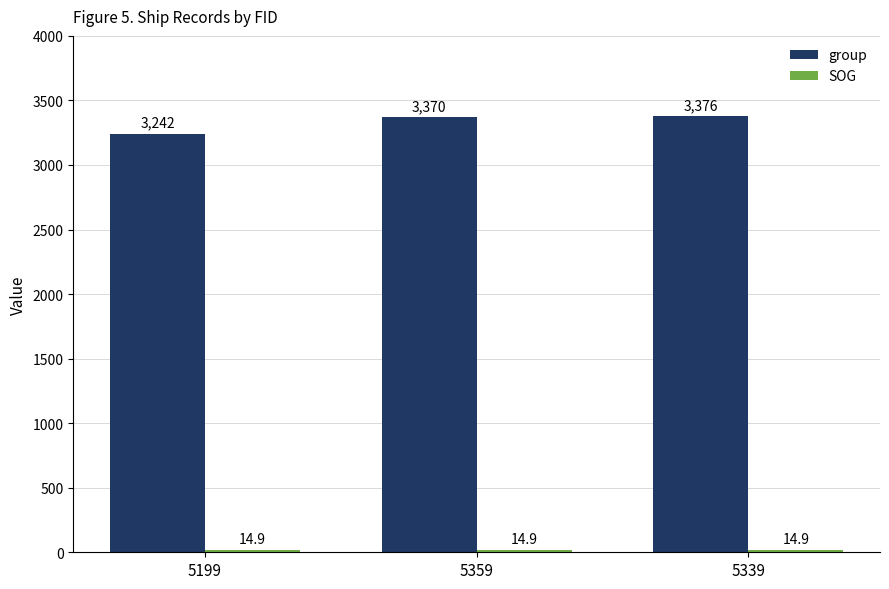

How many groups of bars are there?

3